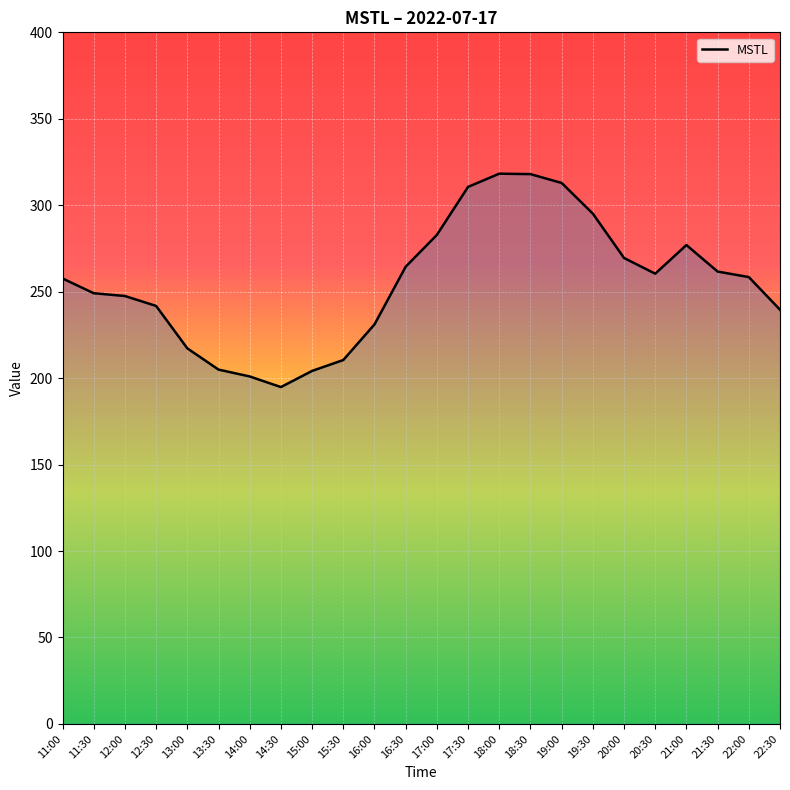

What is the difference between the values at 11:30 and 19:30?

46.0